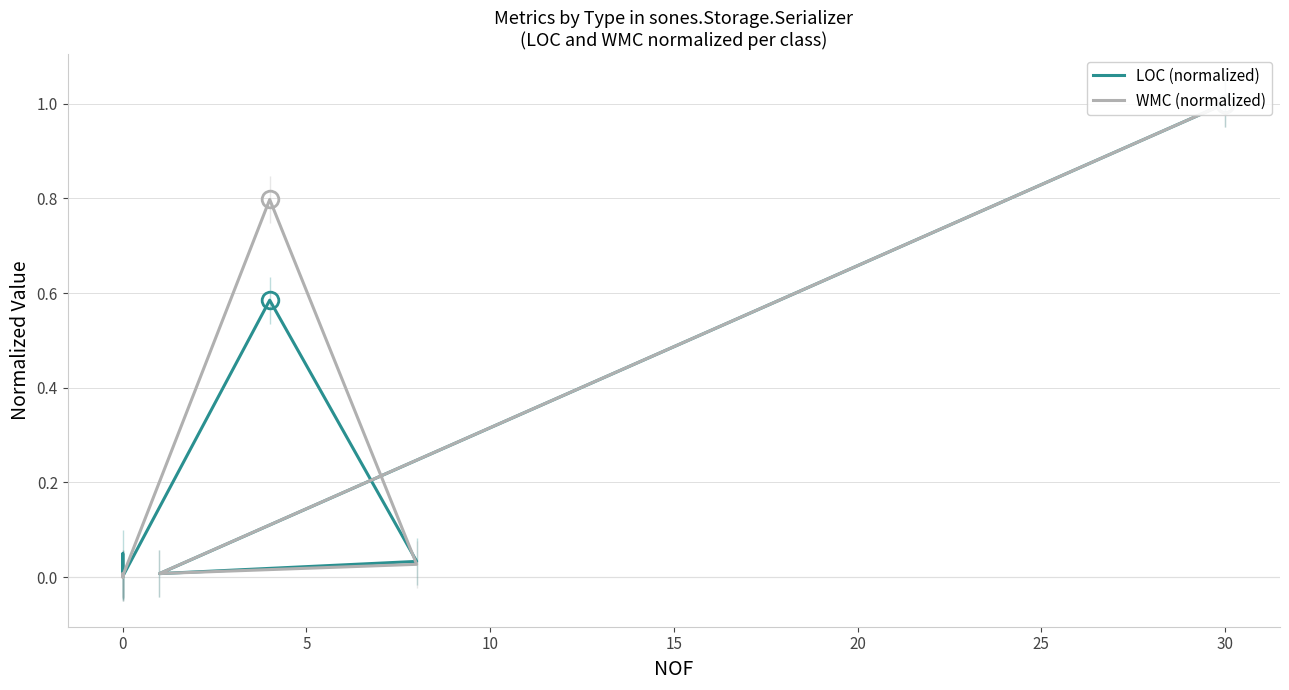

How many categories are shown in the chart?

10